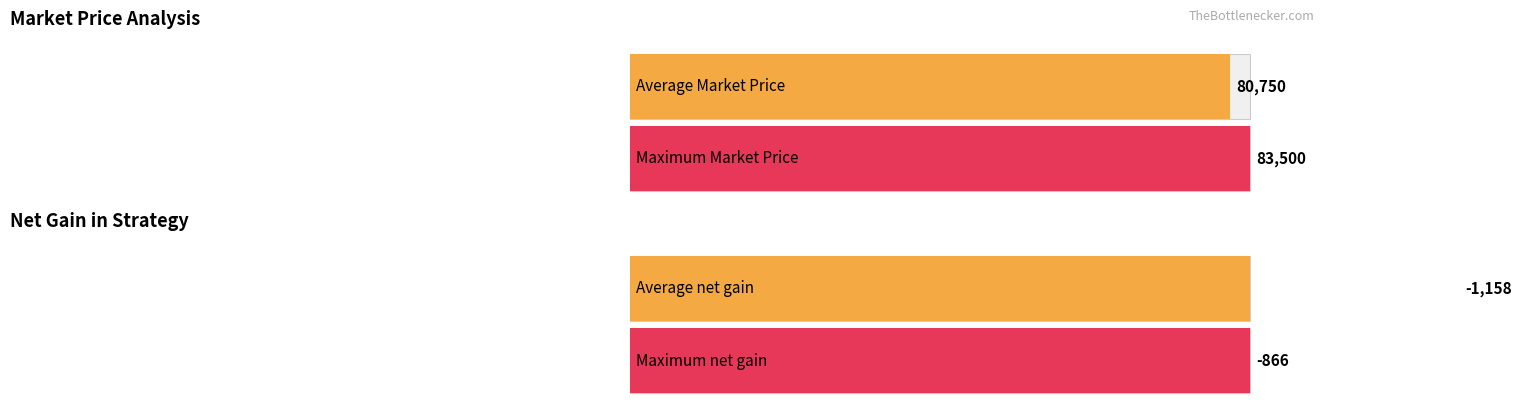

Is it true that Net gain in strategy equals -595 at 83500?

False